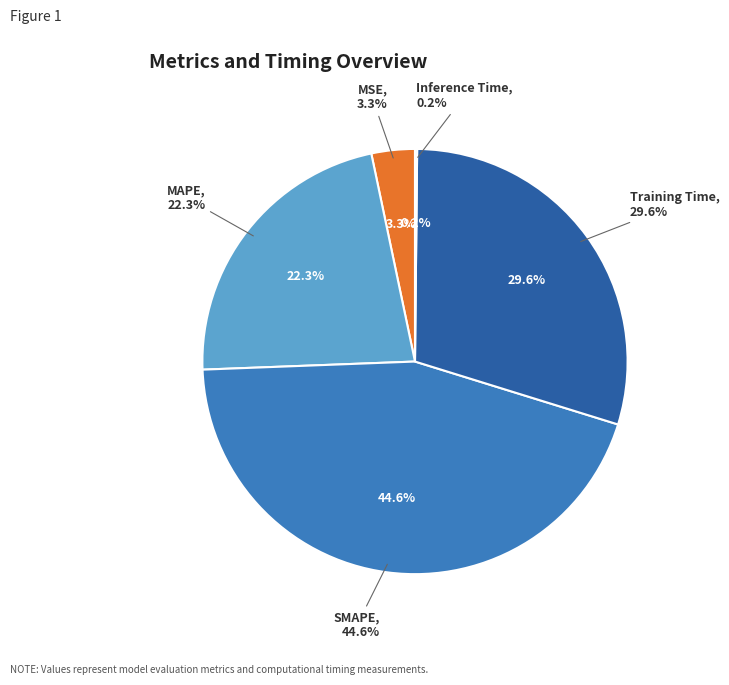

True or false: MSE accounts for 3% of the total.

True